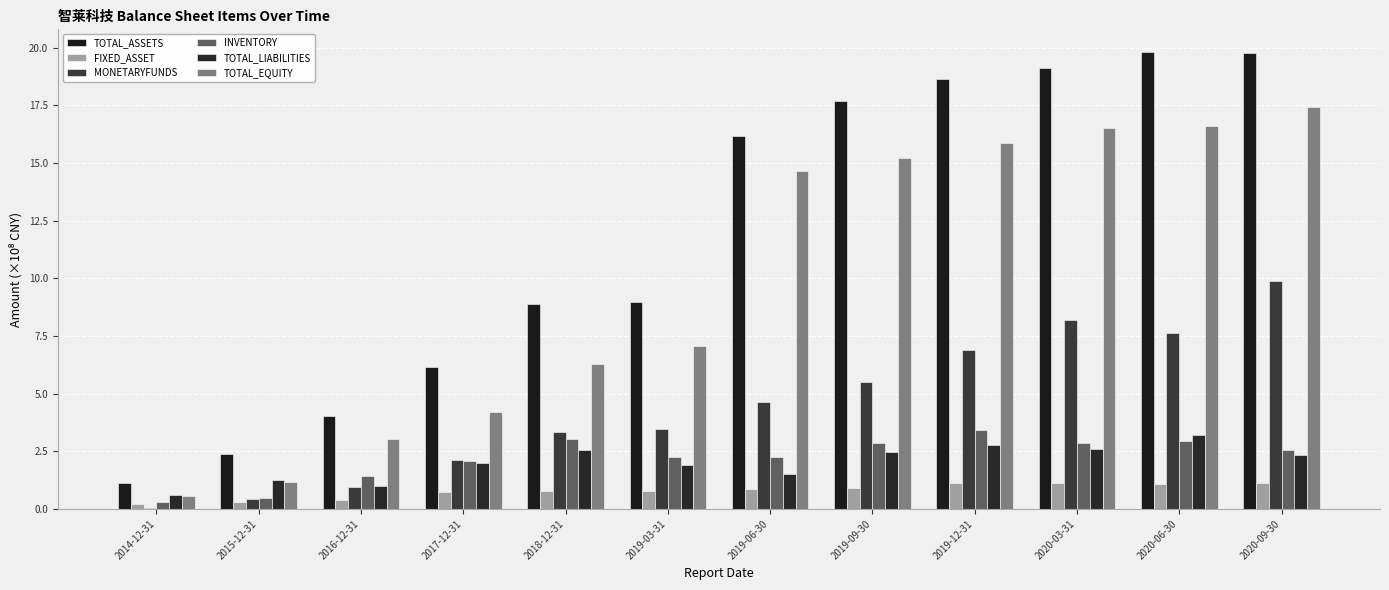

How many distinct data groups are displayed?

6